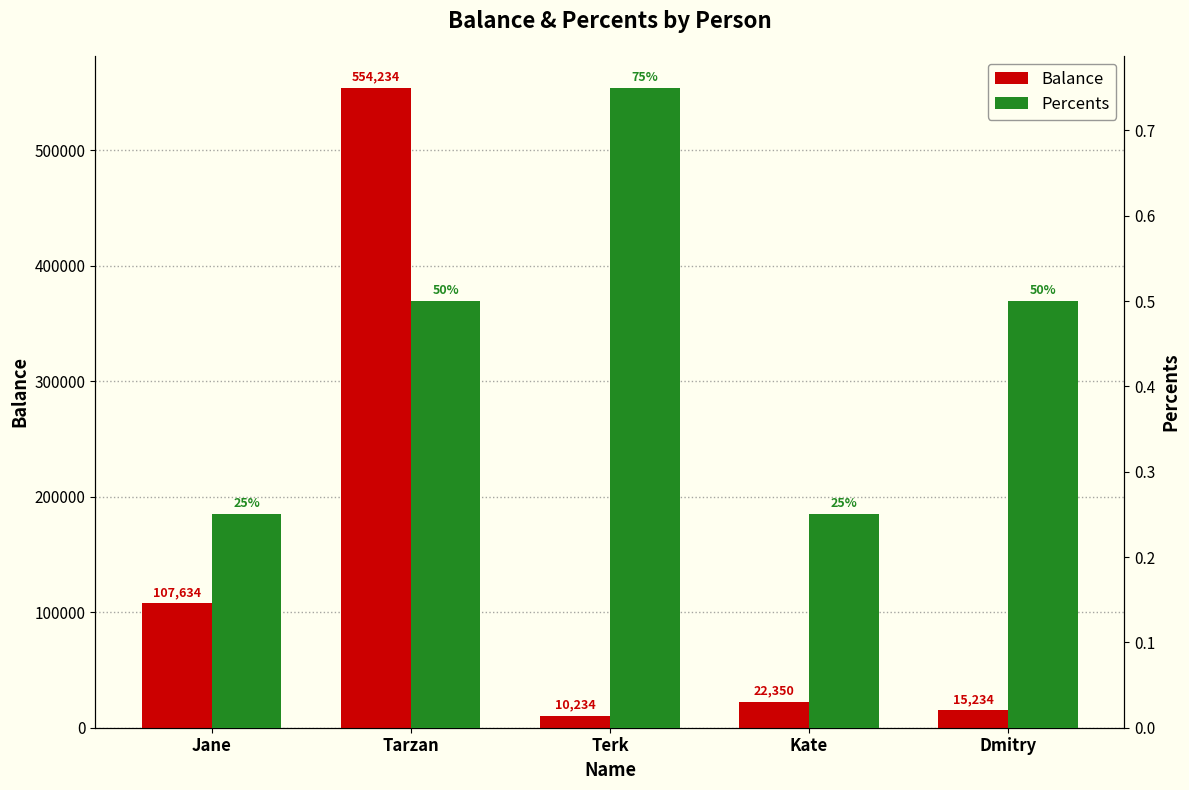

The value of Balance at Jane is 107634.0. True or false?

True